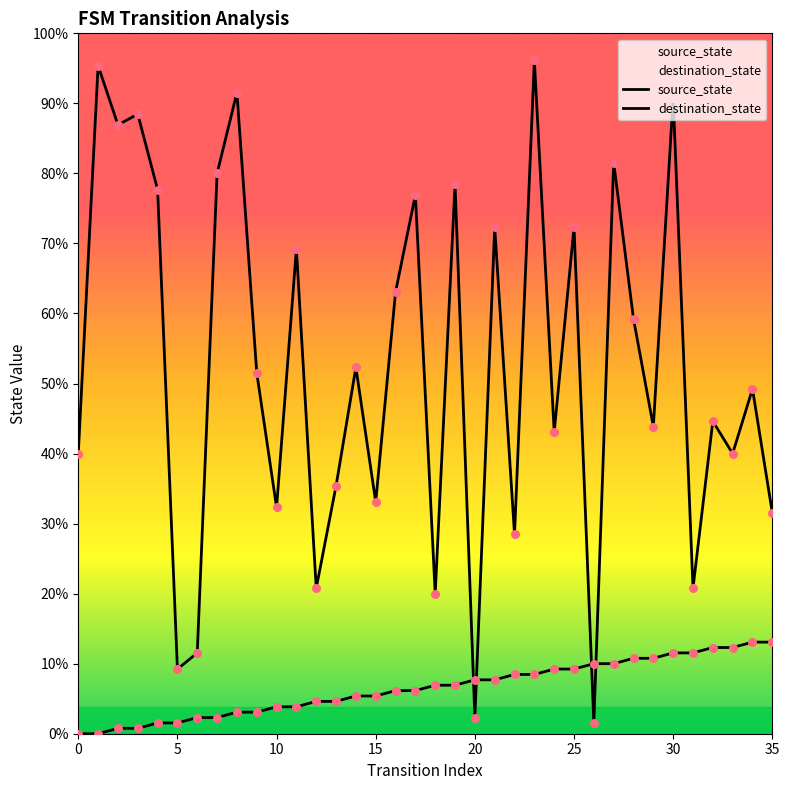

Which series reaches the minimum Y coordinate?

source_state